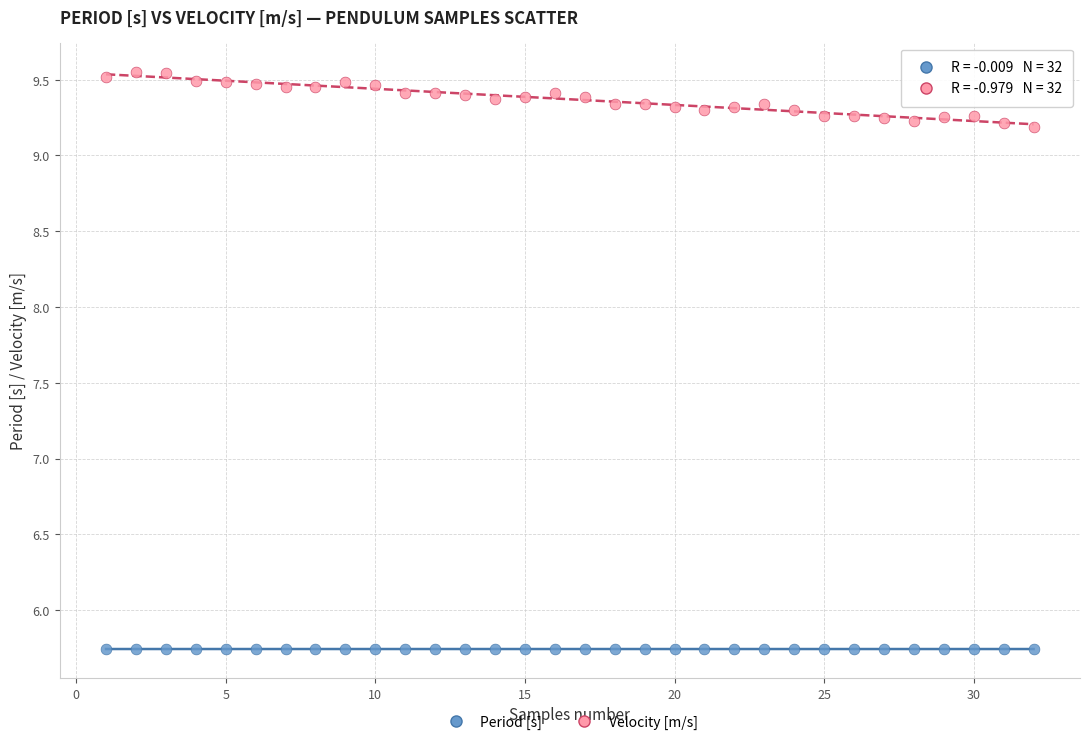

Across all data points, what is the range of X values (max minus min)?

31.0